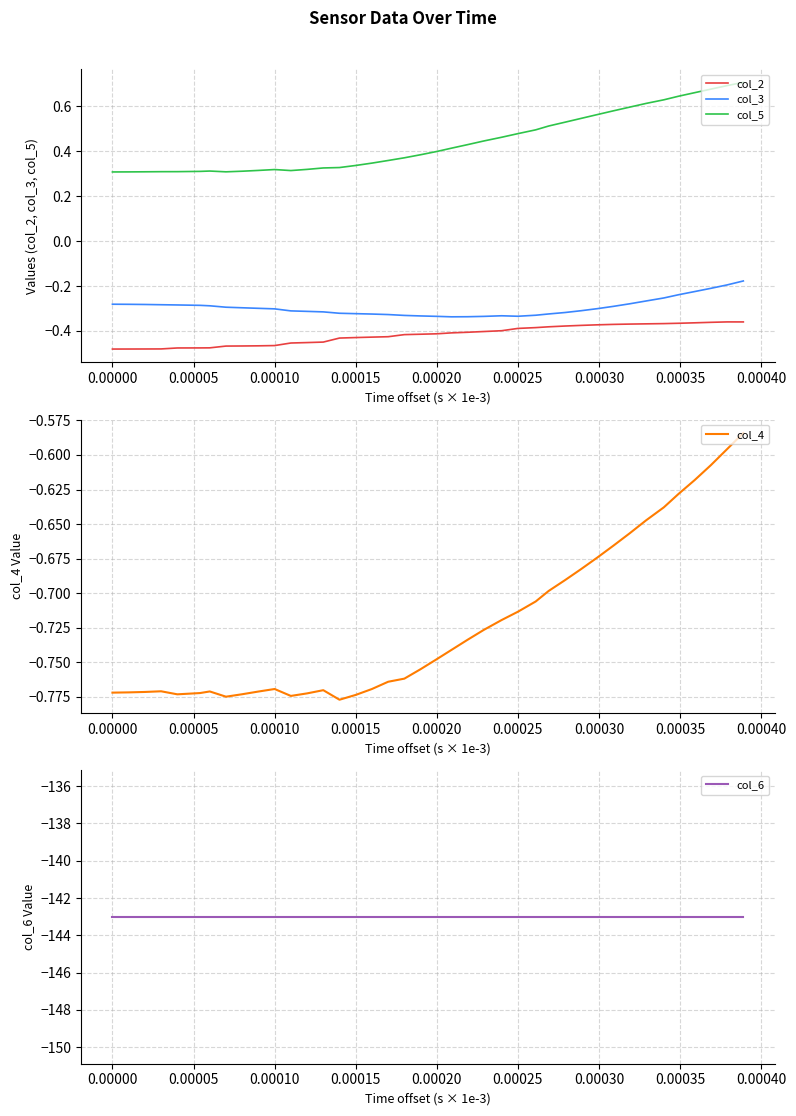

True or false: col_5 has a value of 0.3 at 0.00000.

True